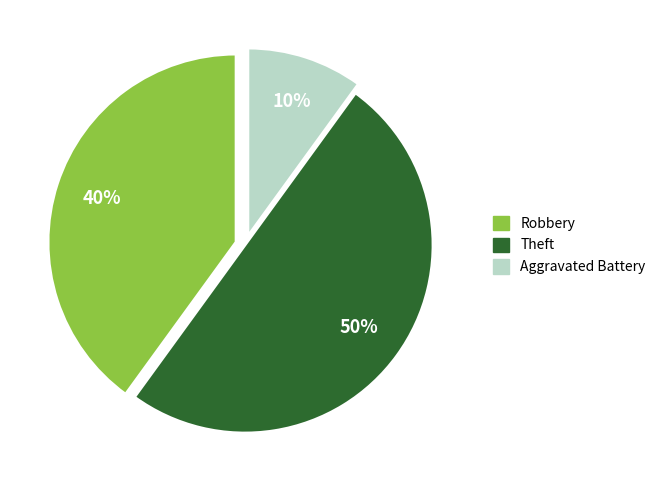

To the nearest percent, what is the difference between the largest and smallest slice percentages?

40%